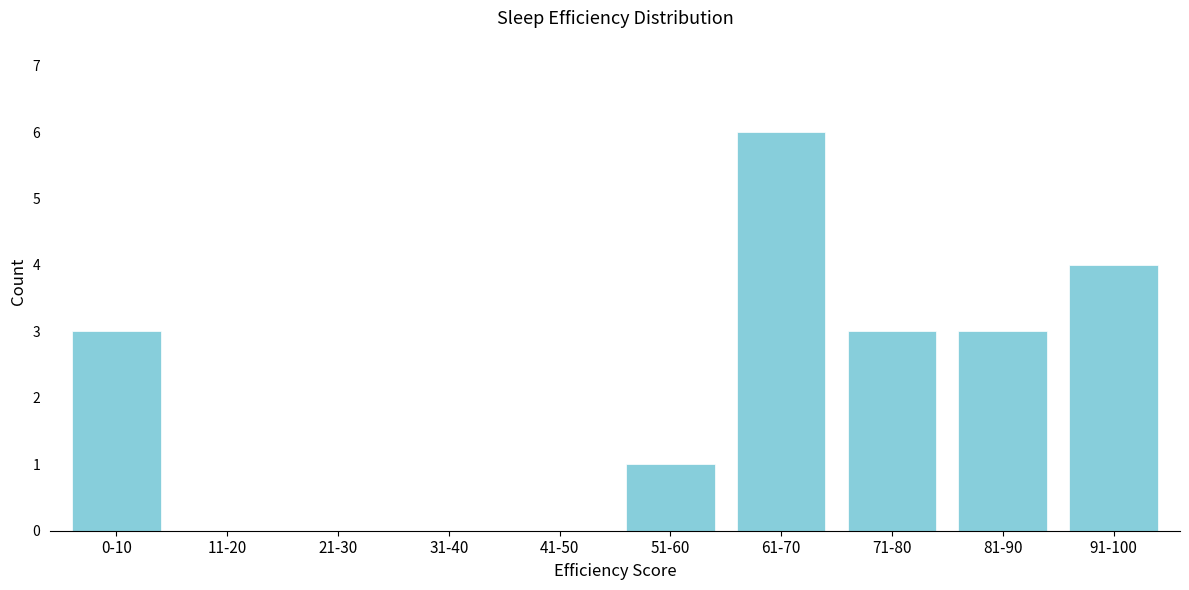

Reading left to right, extract all data points from this chart.

0-10=3	11-20=0	21-30=0	31-40=0	41-50=0	51-60=1	61-70=6	71-80=3	81-90=3	91-100=4